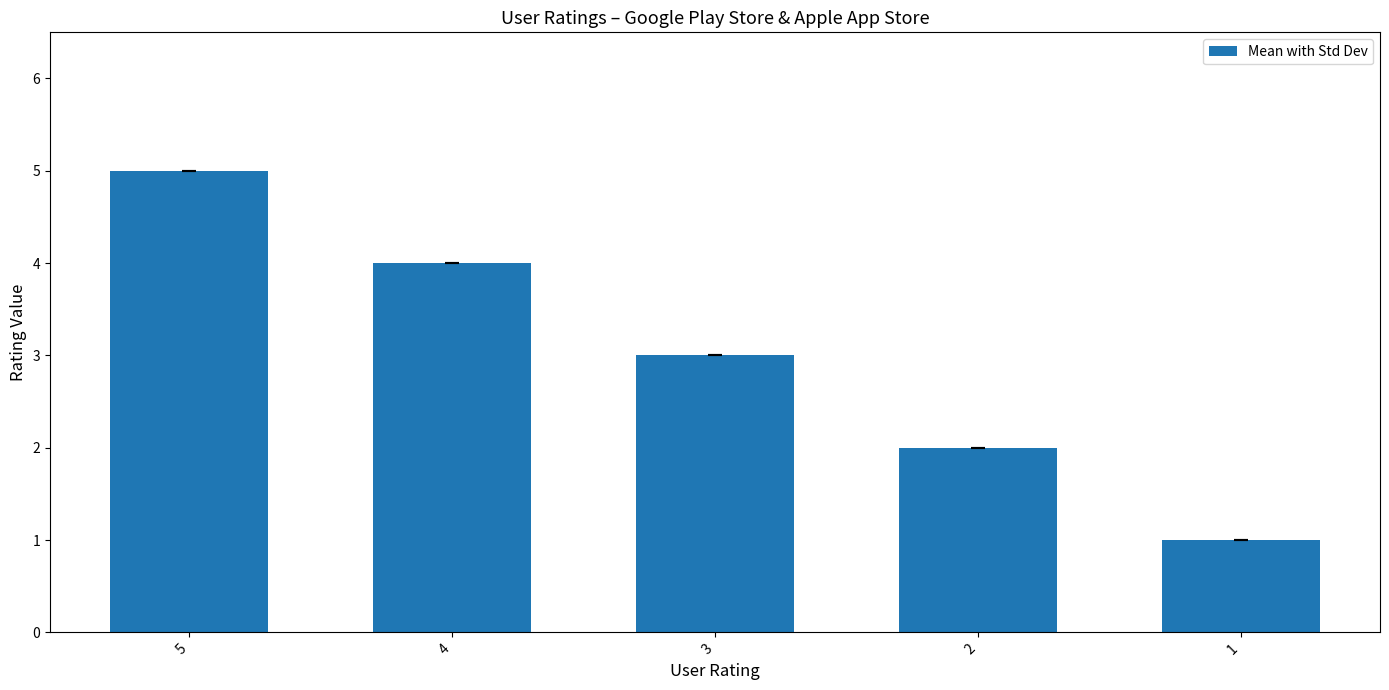

What is the value of the 5th bar from the left?

1